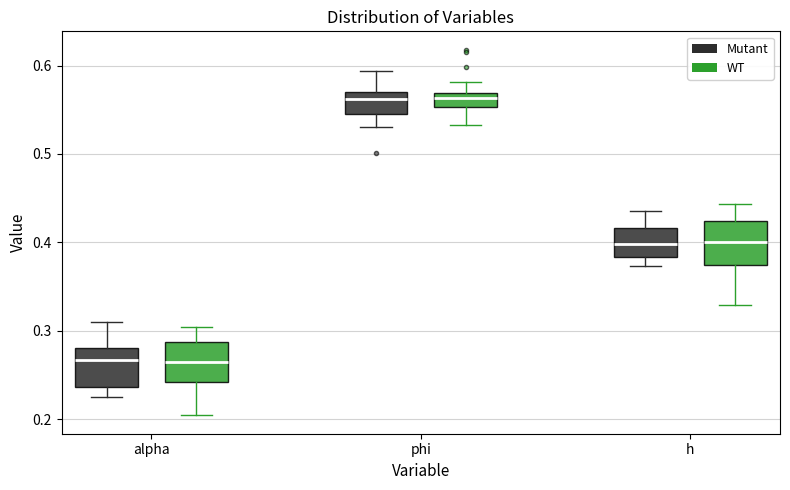

Reading left to right, transcribe this box plot: for each box, give where its median line is, the range the box spans, and where its two whiskers end, as read against the y-axis. The values are not printed on the chart, so give them approximately, as read against the axis.

alpha (Mutant): median 0.27, box 0.24 to 0.28, whiskers 0.22 to 0.31
alpha (WT): median 0.27, box 0.24 to 0.29, whiskers 0.20 to 0.30
phi (Mutant): median 0.56, box 0.55 to 0.57, whiskers 0.53 to 0.59
phi (WT): median 0.56, box 0.55 to 0.57, whiskers 0.53 to 0.58
h (Mutant): median 0.40, box 0.38 to 0.42, whiskers 0.37 to 0.44
h (WT): median 0.40, box 0.37 to 0.42, whiskers 0.33 to 0.44